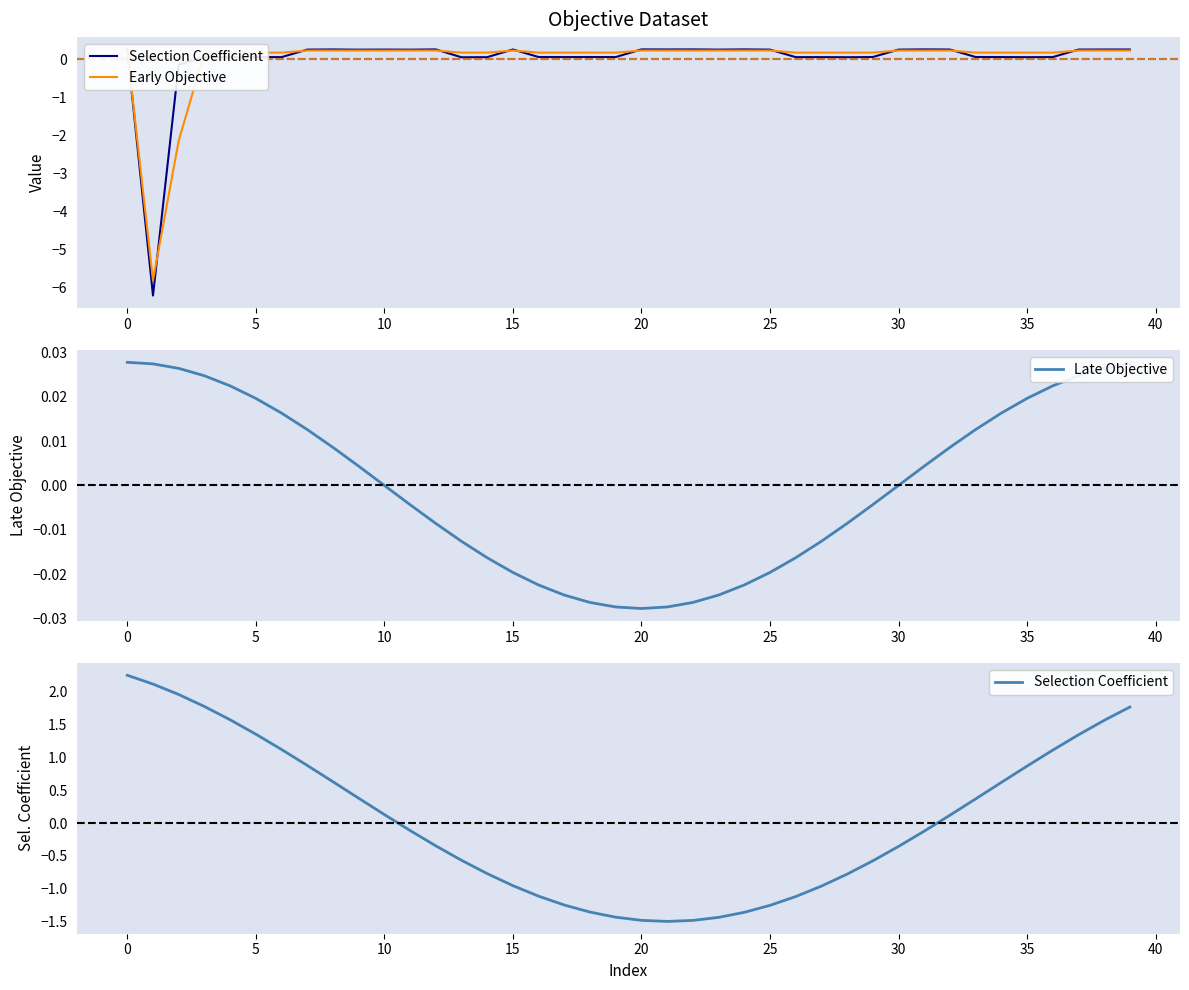

Which series has the widest spread of values?

Early Objective